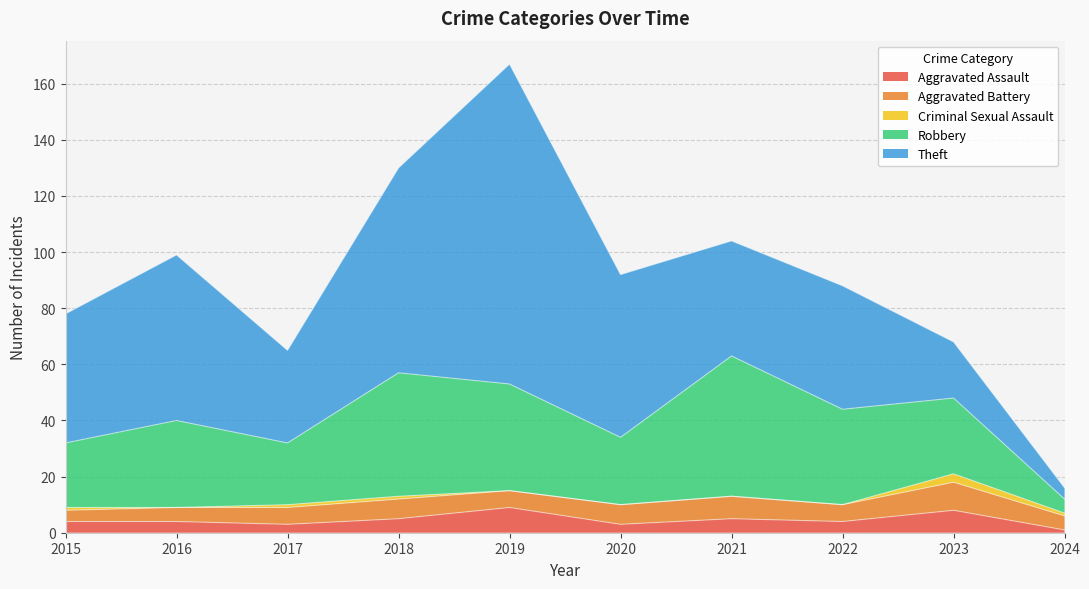

What are all the series names shown in the legend?

Aggravated Assault, Aggravated Battery, Criminal Sexual Assault, Robbery, Theft